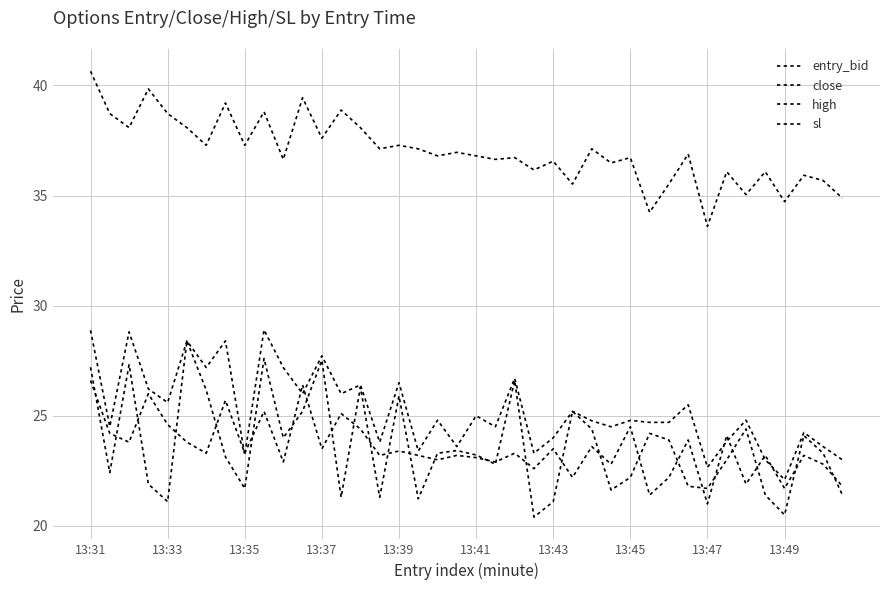

Where is the first local maximum for entry_bid?

13:37